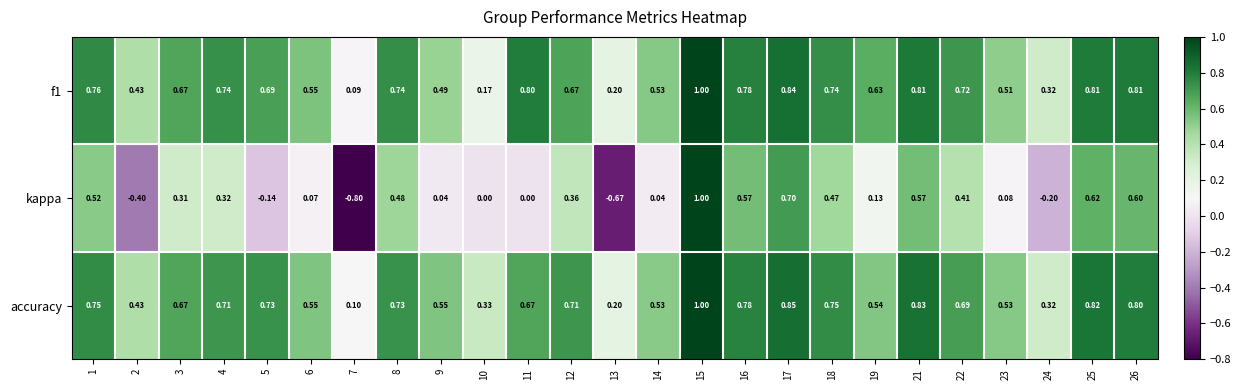

Is the value of accuracy at 9 greater than the value of f1 at 9?

Yes